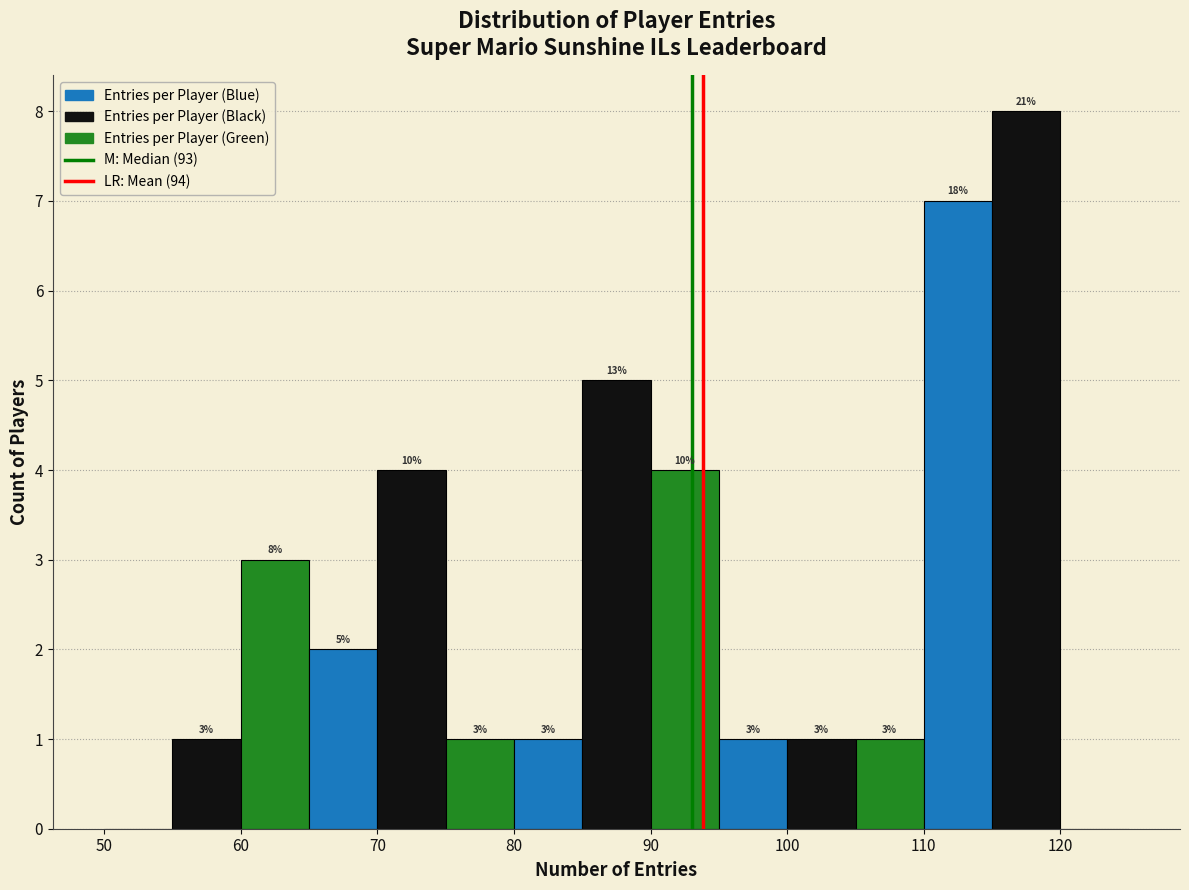

Which range on the x-axis has the tallest bar?

115 to 120